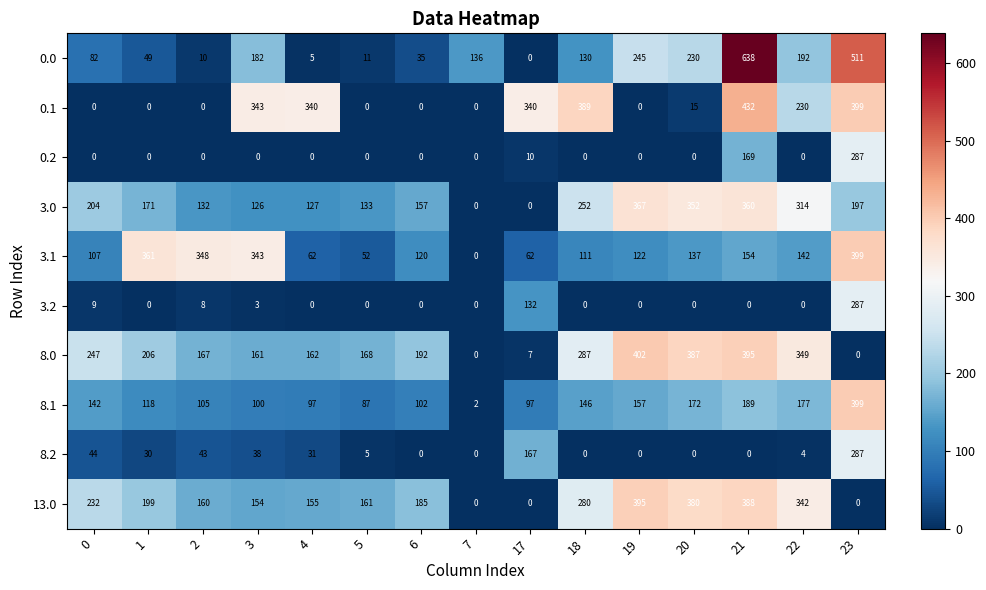

Count the number of data series in this chart.

10